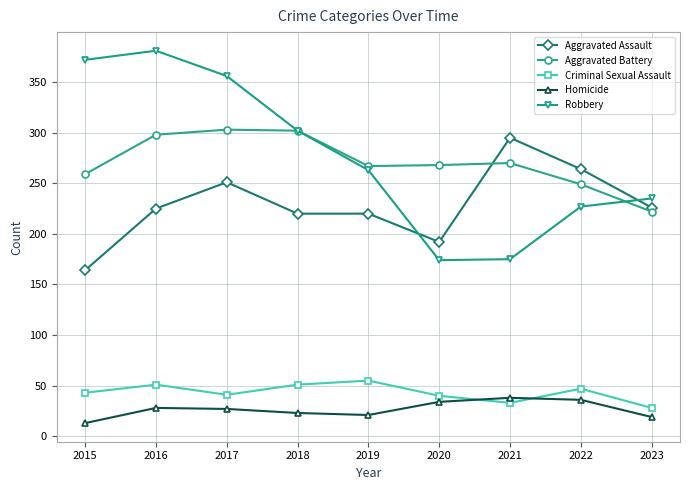

Is this an area chart (filled region under the line)?

No